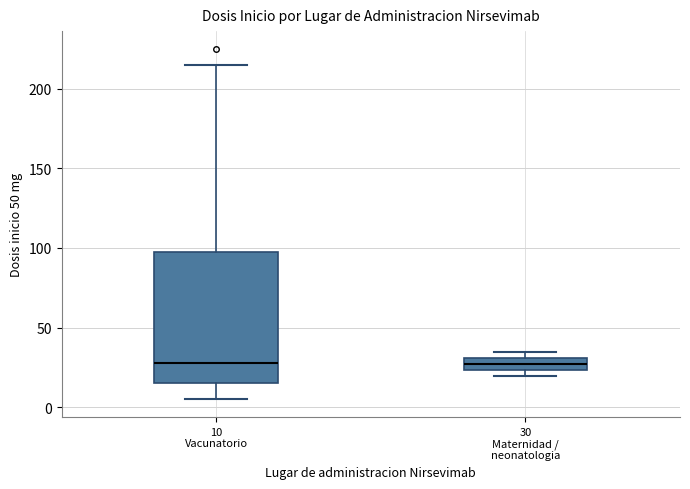

Reading left to right, transcribe this box plot: for each box, give where its median line is, the range the box spans, and where its two whiskers end, as read against the y-axis. The values are not printed on the chart, so give them approximately, as read against the axis.

10 Vacunatorio: median 30, box 15 to 100, whiskers 5 to 215
30 Maternidad / neonatologia: median 30 (inside the box), box 25 to 30, whiskers 20 to 35